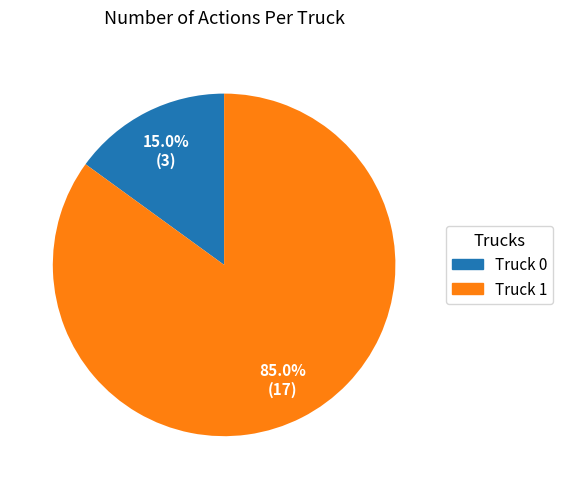

To the nearest percent, what percentage of the pie is Truck 0?

15%